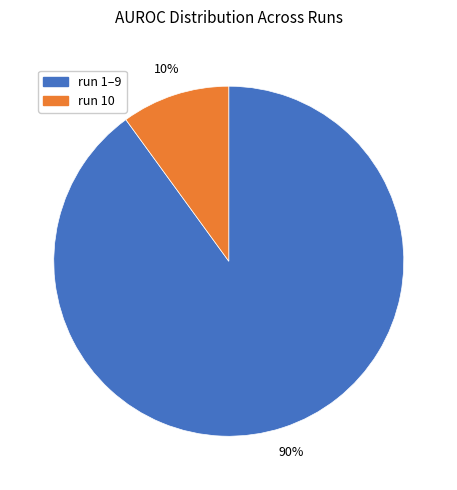

Is there a majority slice in this chart?

Yes